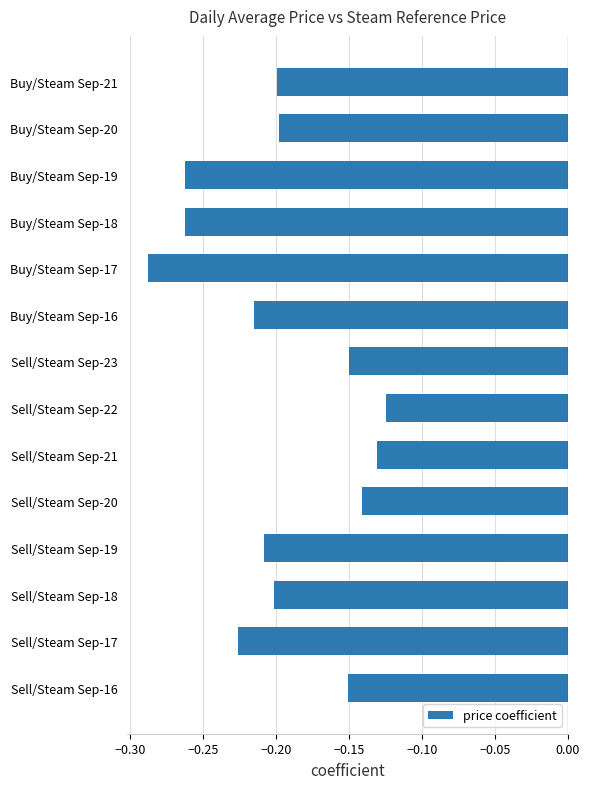

The value at Buy/Steam Sep-16 is -0.3. True or false?

False